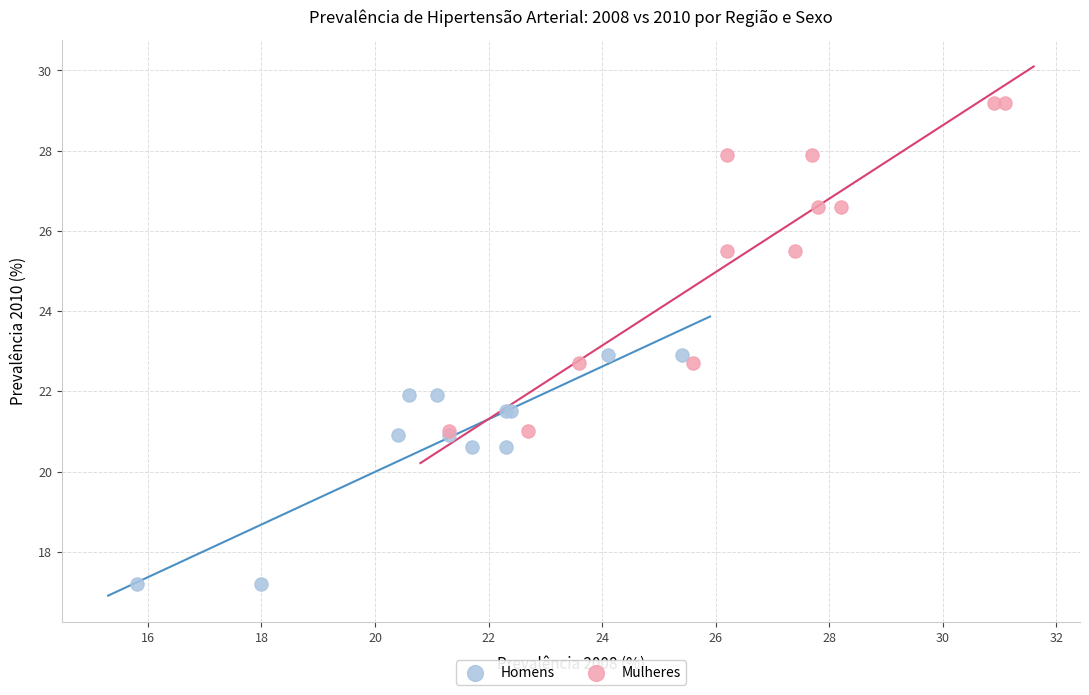

Which series reaches the minimum Y coordinate?

Homens